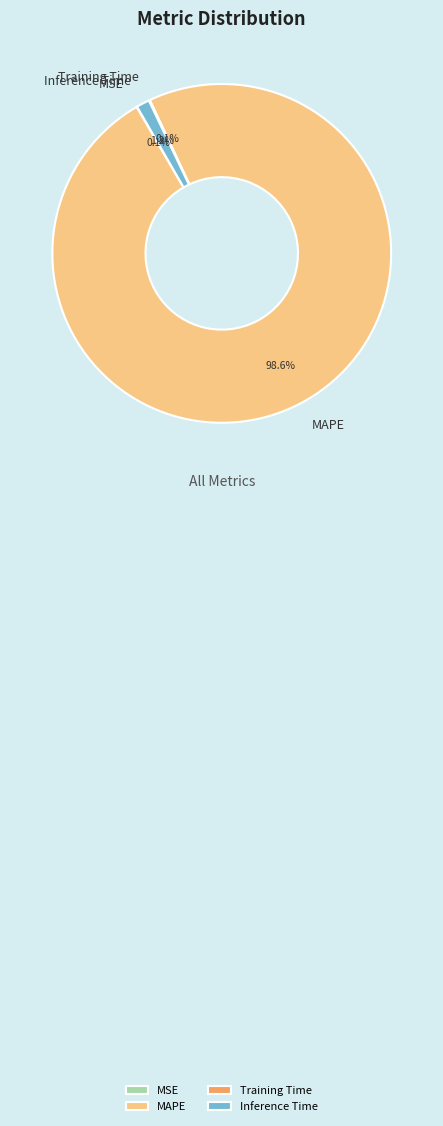

What is the largest slice in the pie chart?

MAPE